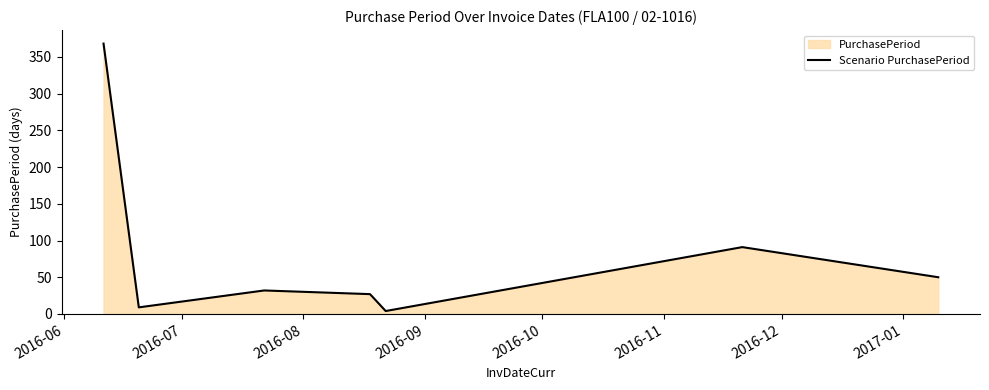

What is the maximum value shown in the chart?

368